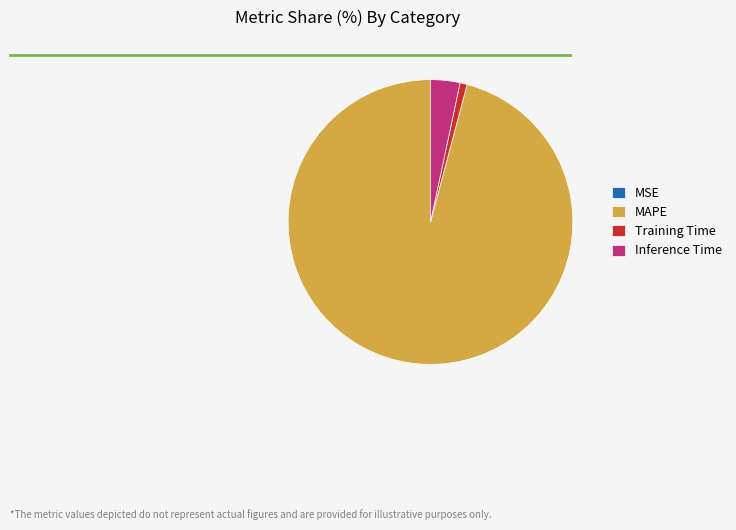

Approximately how many times larger is the value at MAPE compared to Inference Time?

28.7